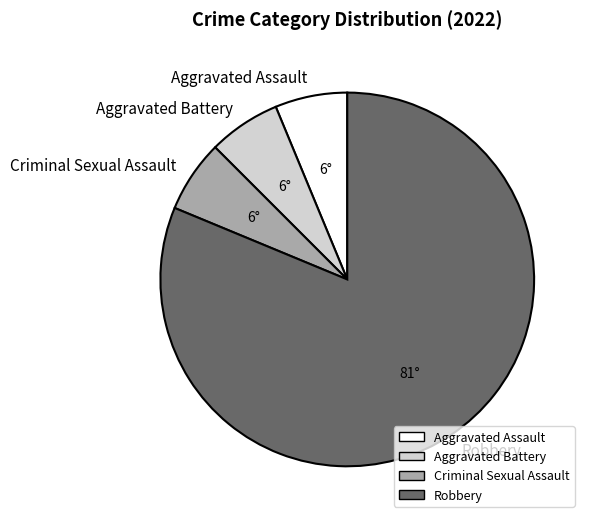

Between Robbery and Aggravated Battery, which is larger?

Robbery